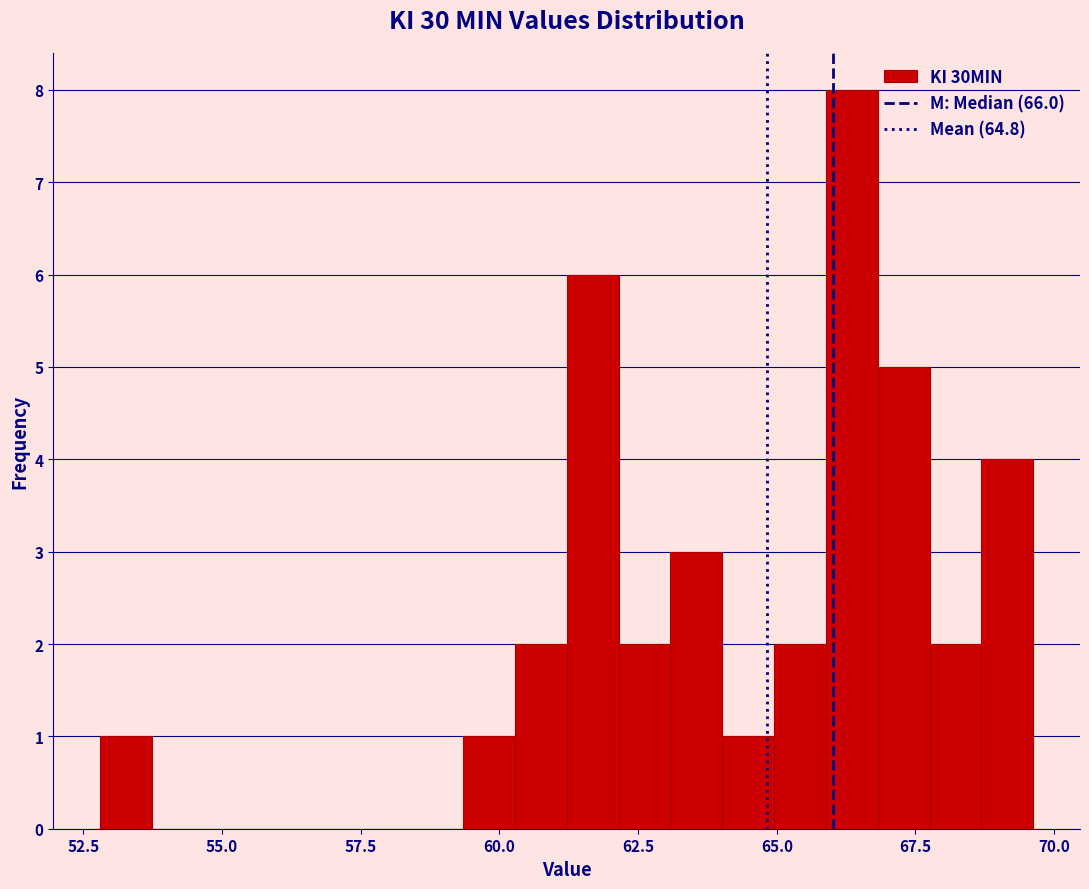

Read against the x-axis, roughly where is the centre of the tallest bar?

66.5